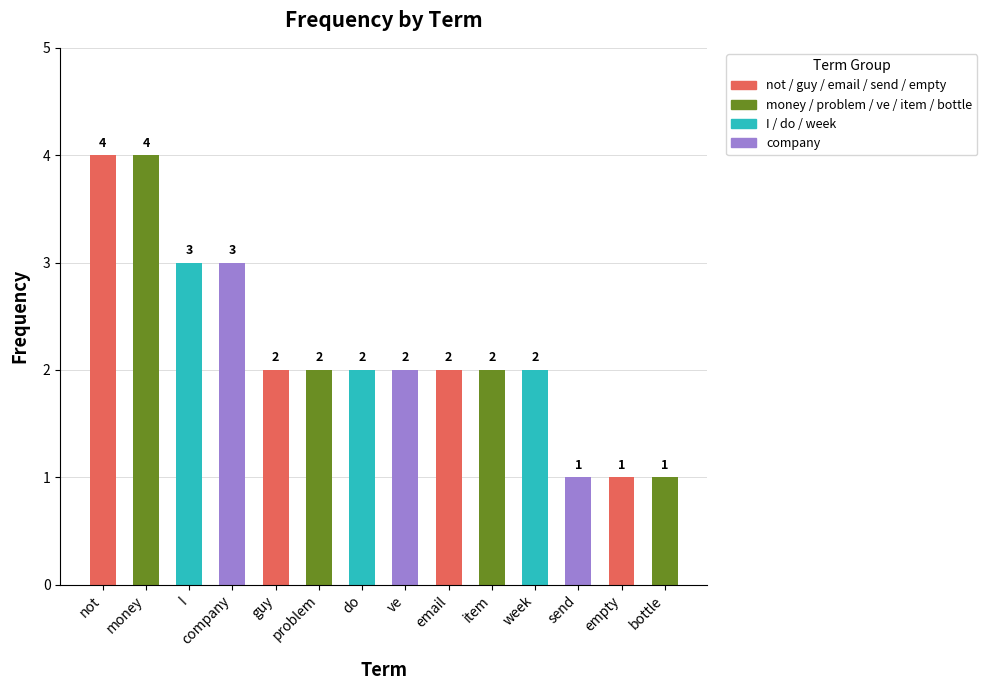

What position from the right is week?

4